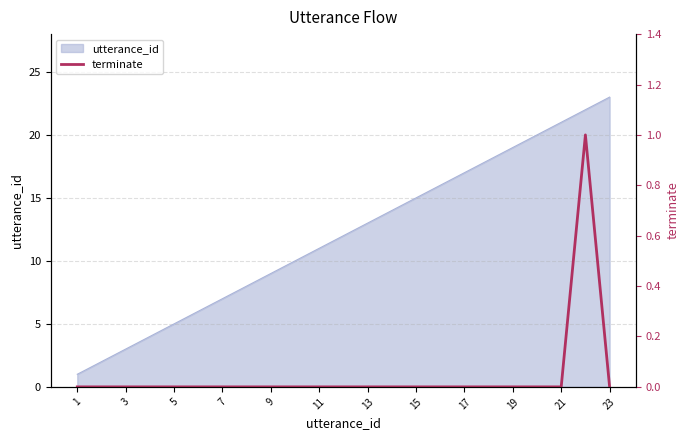

True or false: there are more than 0 points higher than both neighbors.

True